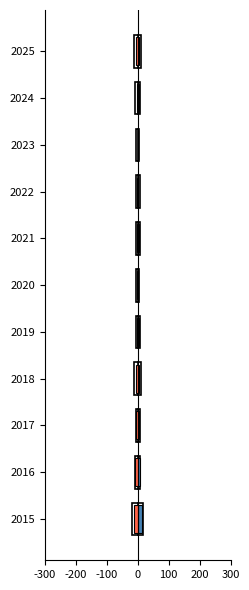

Which series has the largest range (max minus min)?

Total (pos)